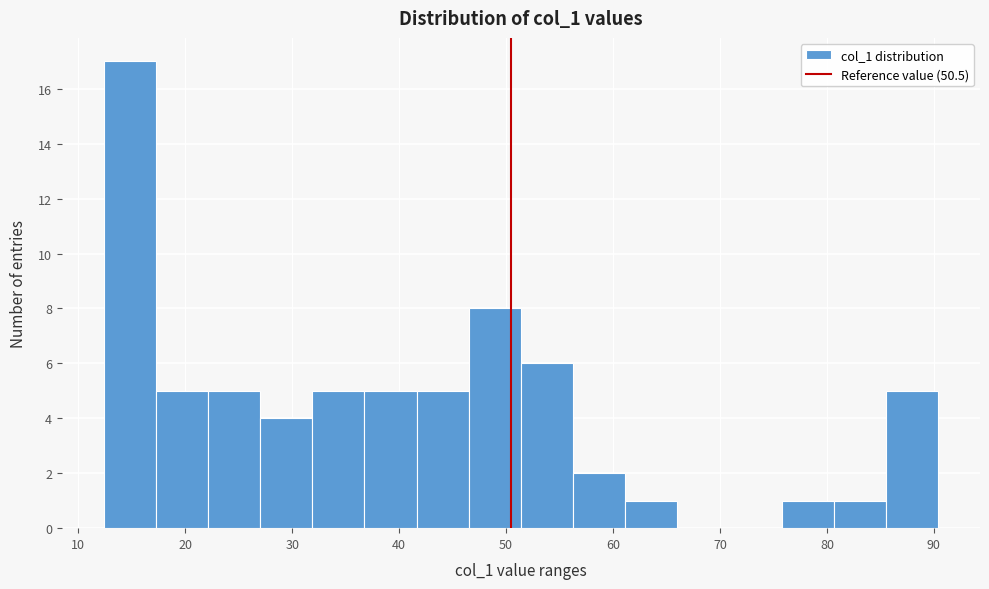

Reading left to right, transcribe this chart: for each bar, give the range it covers on the x-axis and its height. Neither the bar edges nor the heights are printed on the chart, so give them approximately, as read against the axes.

12 to 17: 17
17 to 22: 5
22 to 27: 5
27 to 32: 4
32 to 37: 5
37 to 42: 5
42 to 47: 5
47 to 51: 8
51 to 56: 6
56 to 61: 2
61 to 66: 1
66 to 71: 0
71 to 76: 0
76 to 81: 1
81 to 86: 1
86 to 90: 5